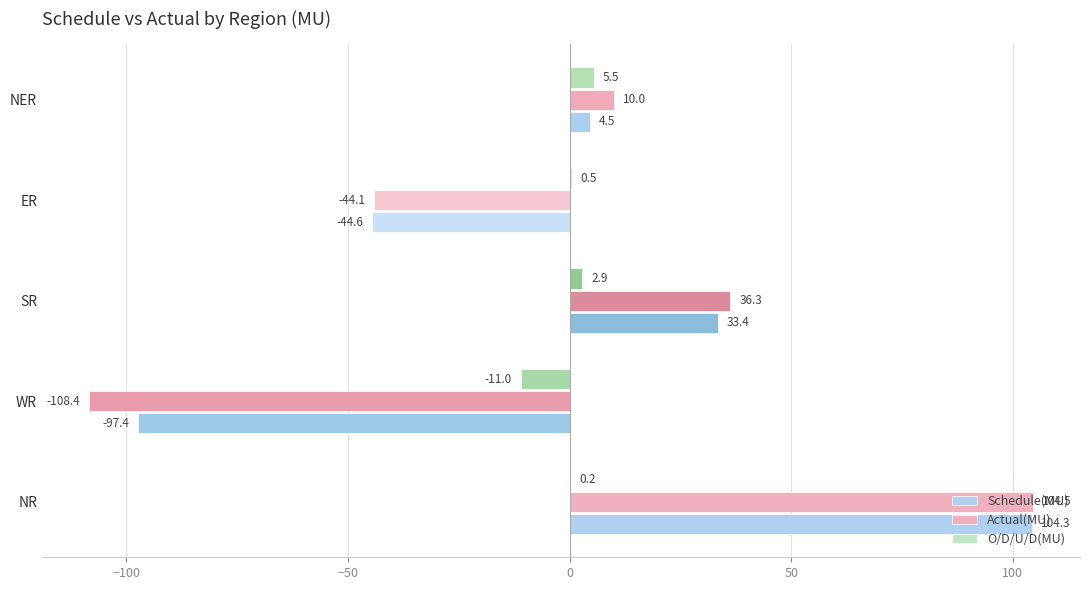

Between WR and SR, which series saw the biggest shift?

Actual(MU)